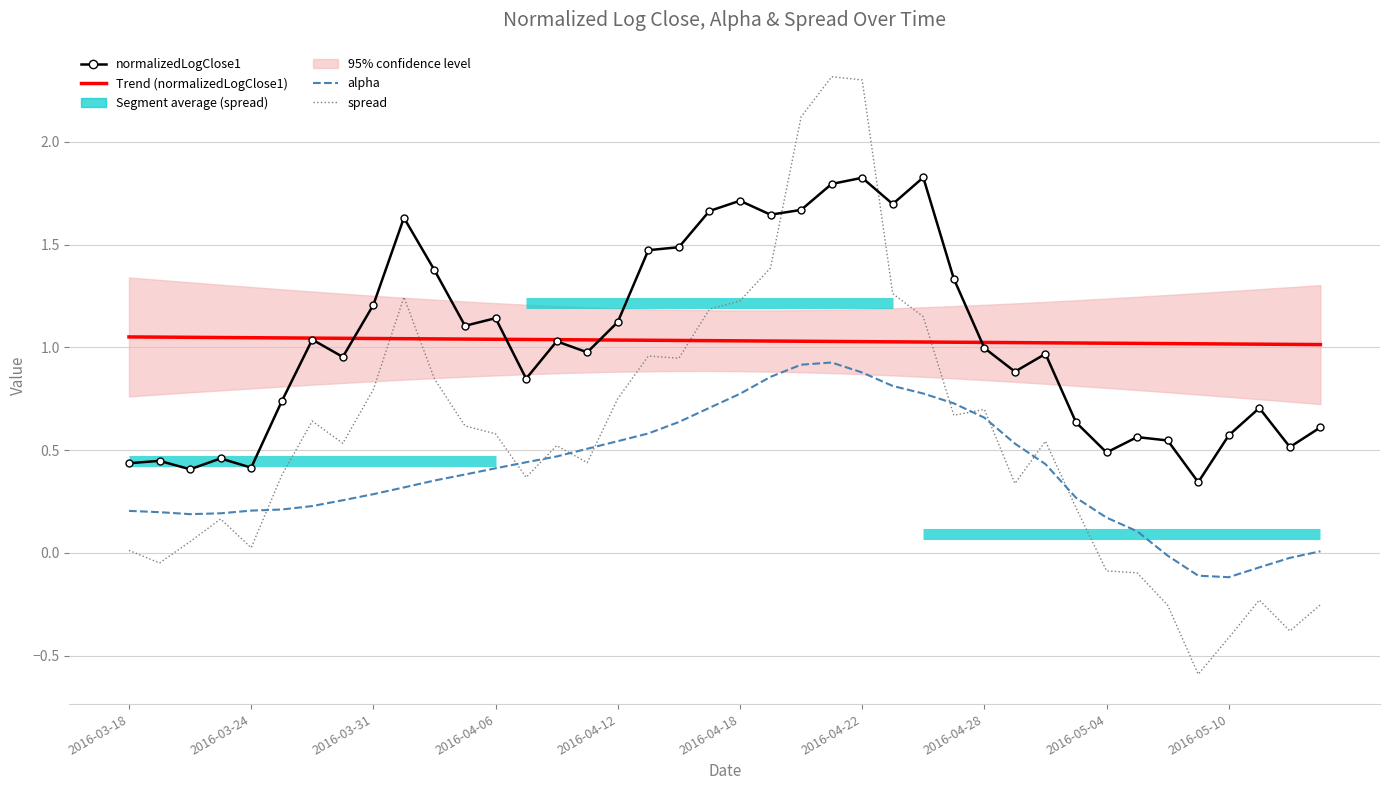

What is the average value of the Trend (normalizedLogClose1) series?

1.0